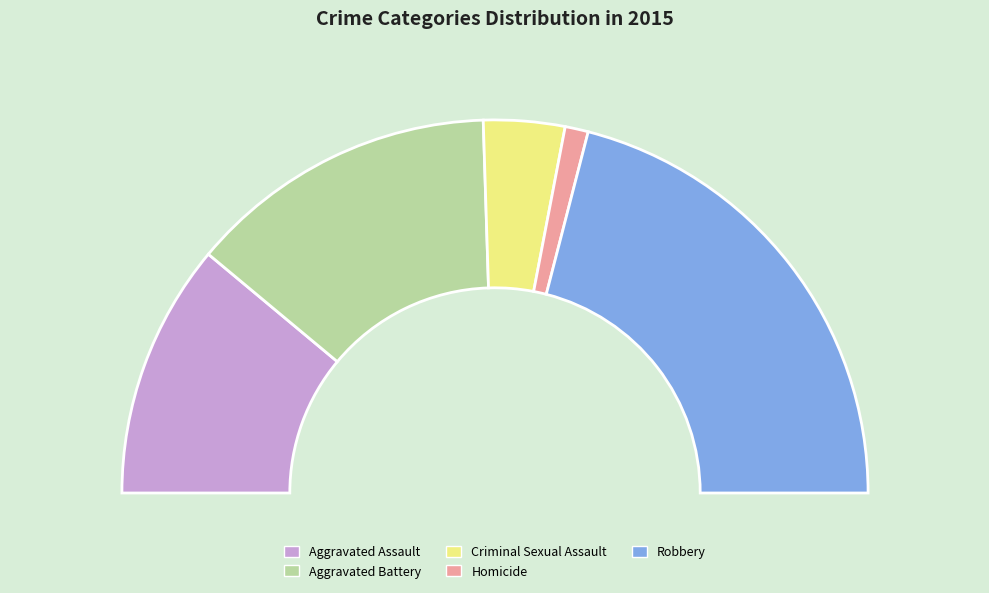

Which category has the biggest portion of the pie?

Robbery